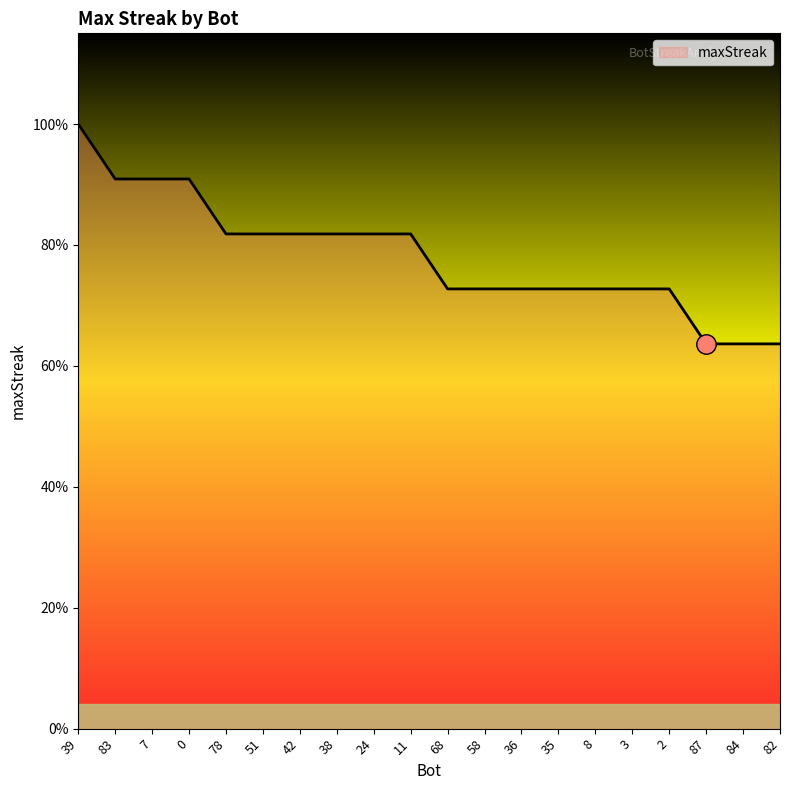

Does the chart display data point markers on the line(s)?

No